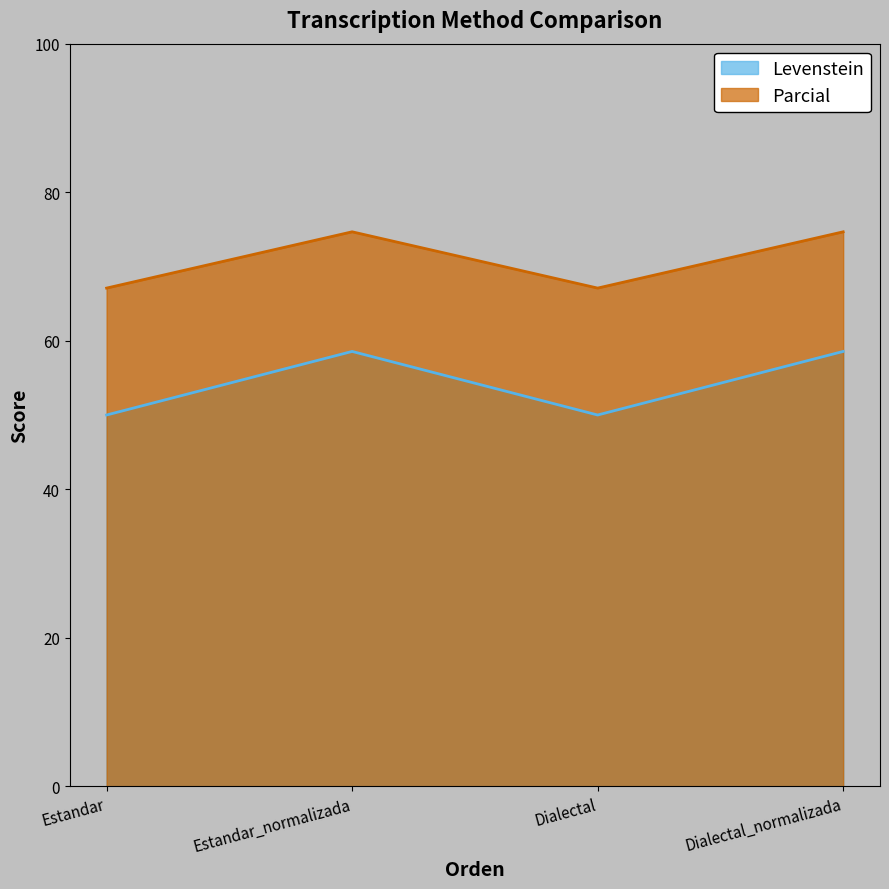

Reading right to left, list all the values displayed in this chart.

Levenstein: 58.6	50.0	58.6	50.0
Parcial: 74.7	67.1	74.7	67.1